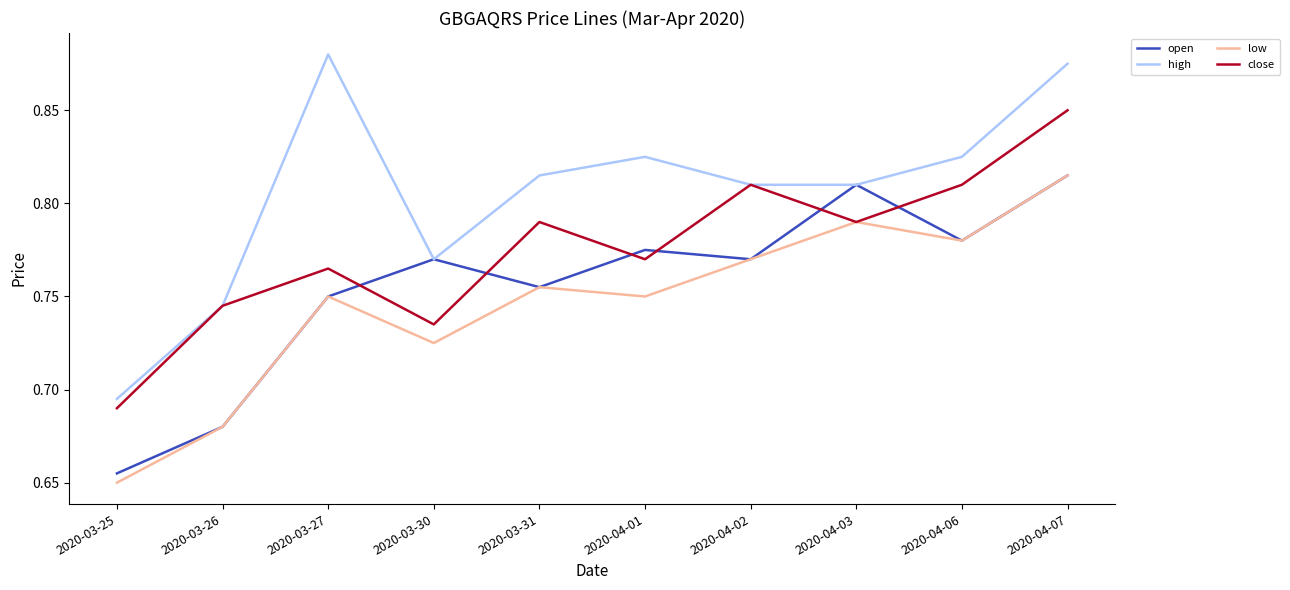

Which series has the largest total across all categories?

high